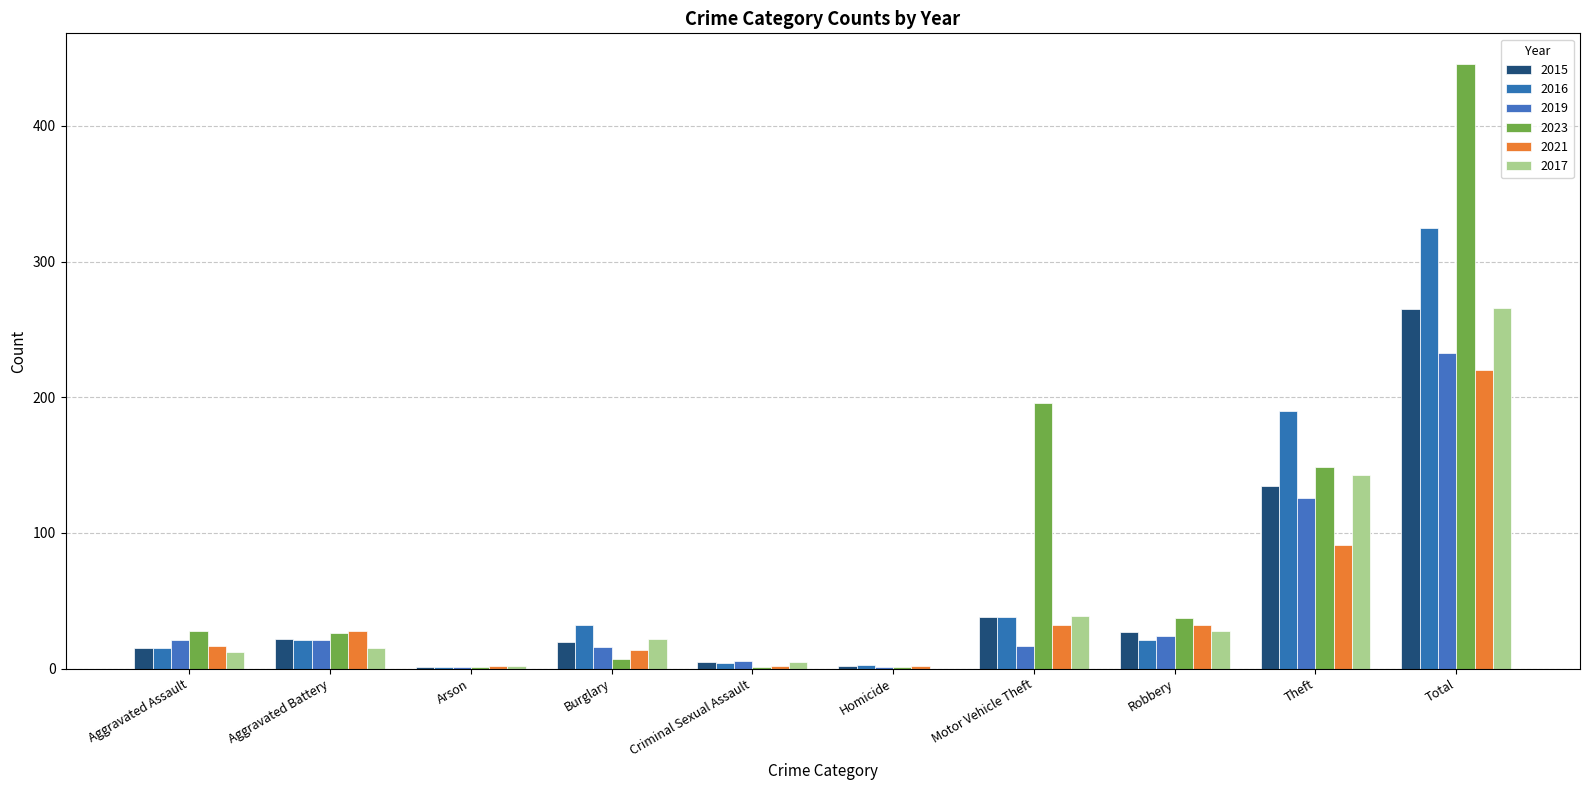

What is the total value across all series at Criminal Sexual Assault?

23